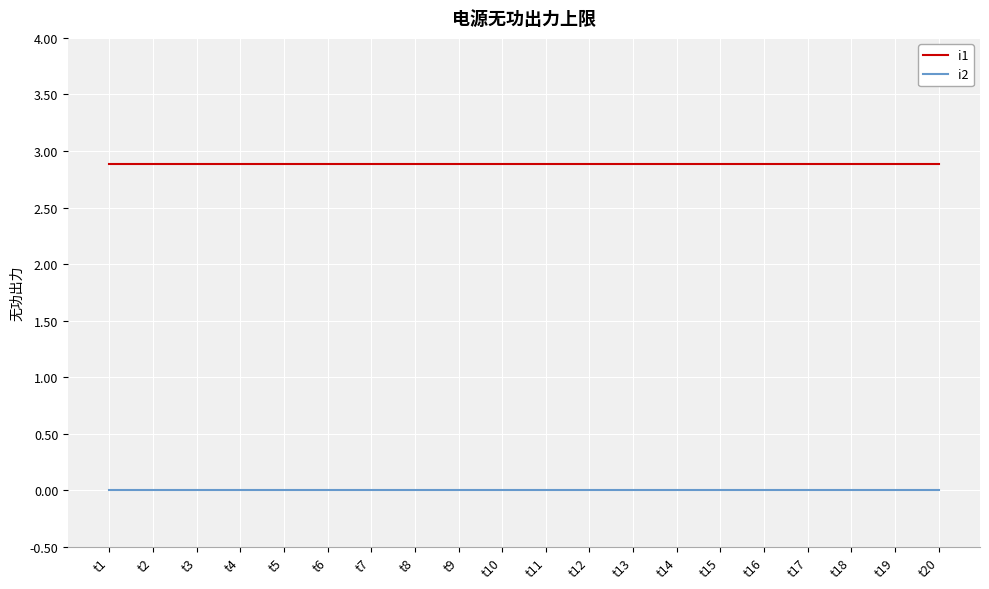

Reading left to right, extract all data points from this chart.

i1: 2.9	2.9	2.9	2.9	2.9	2.9	2.9	2.9	2.9	2.9	2.9	2.9	2.9	2.9	2.9	2.9	2.9	2.9	2.9	2.9
i2: 0.0	0.0	0.0	0.0	0.0	0.0	0.0	0.0	0.0	0.0	0.0	0.0	0.0	0.0	0.0	0.0	0.0	0.0	0.0	0.0